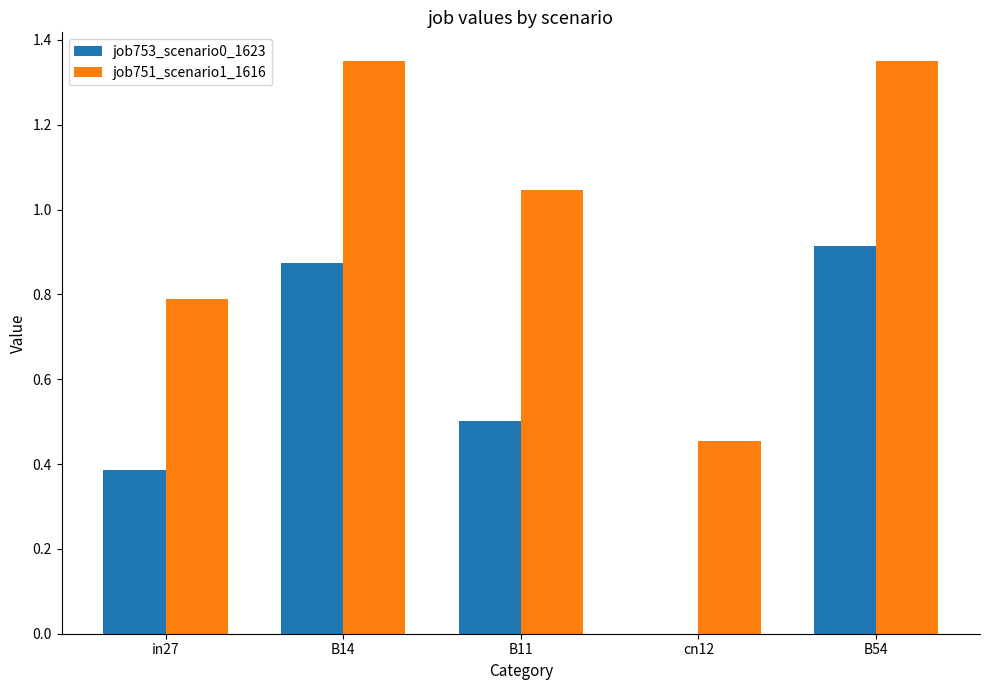

What is the sum of all job753_scenario0_1623 values?

2.7